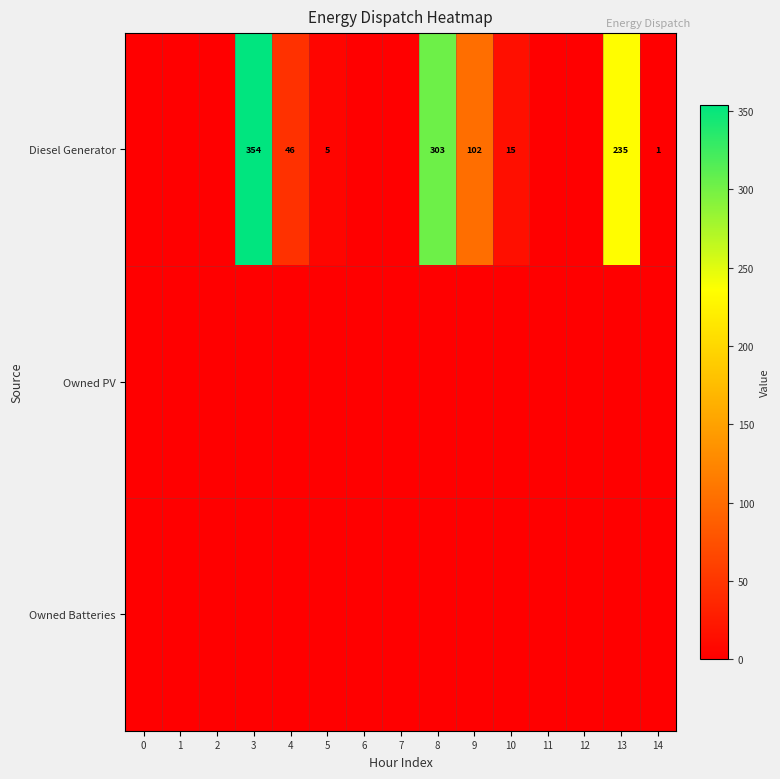

What is the greatest value displayed?

354